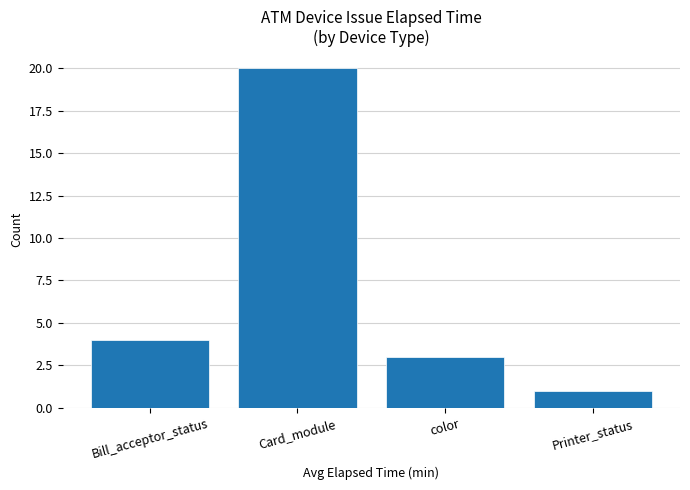

Which category has the lowest value across all series?

Printer_status